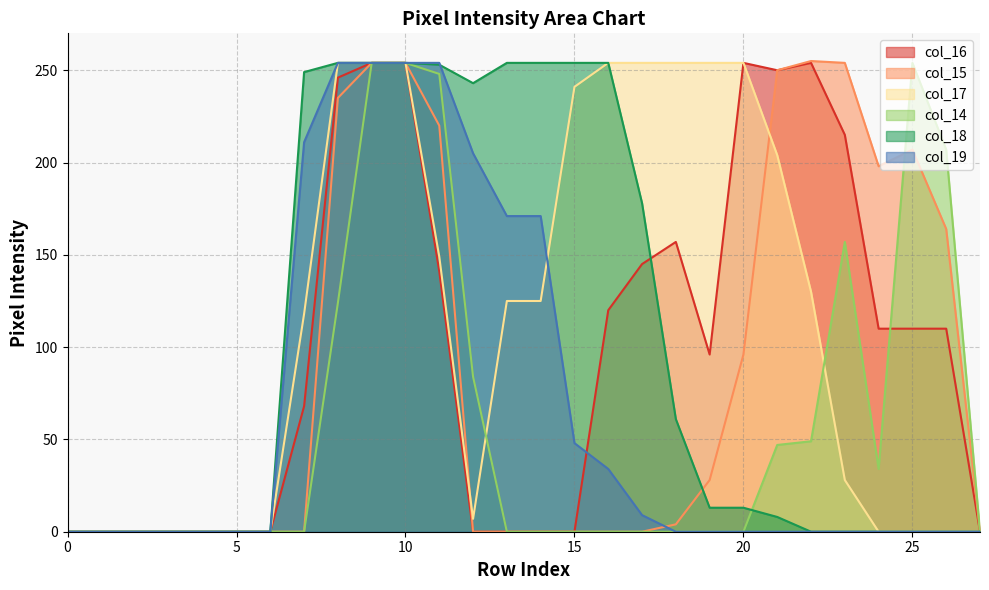

How many intersections are there between col_18 and col_16?

1